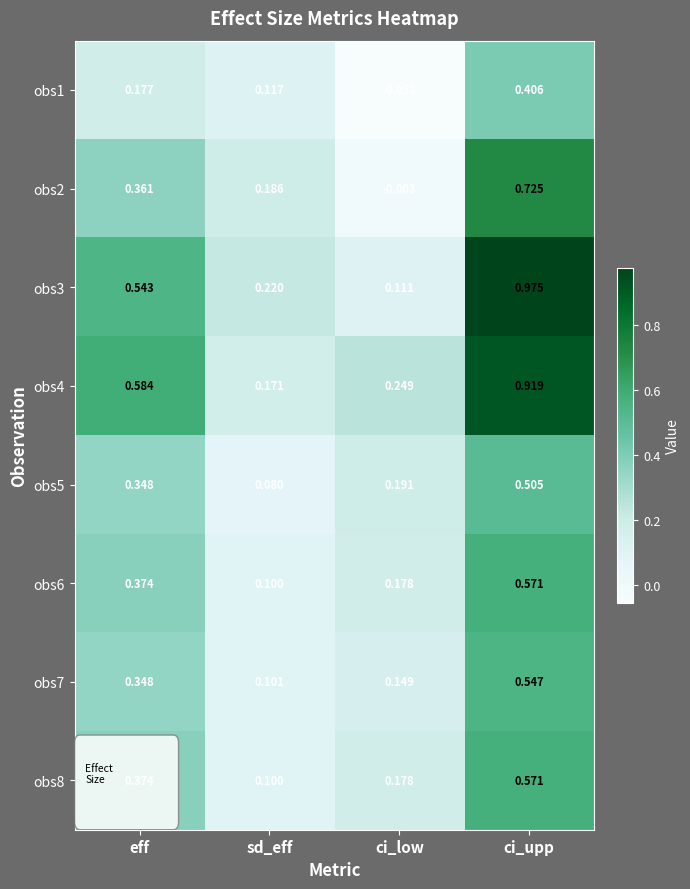

At which label is obs4 closest to 0?

sd_eff